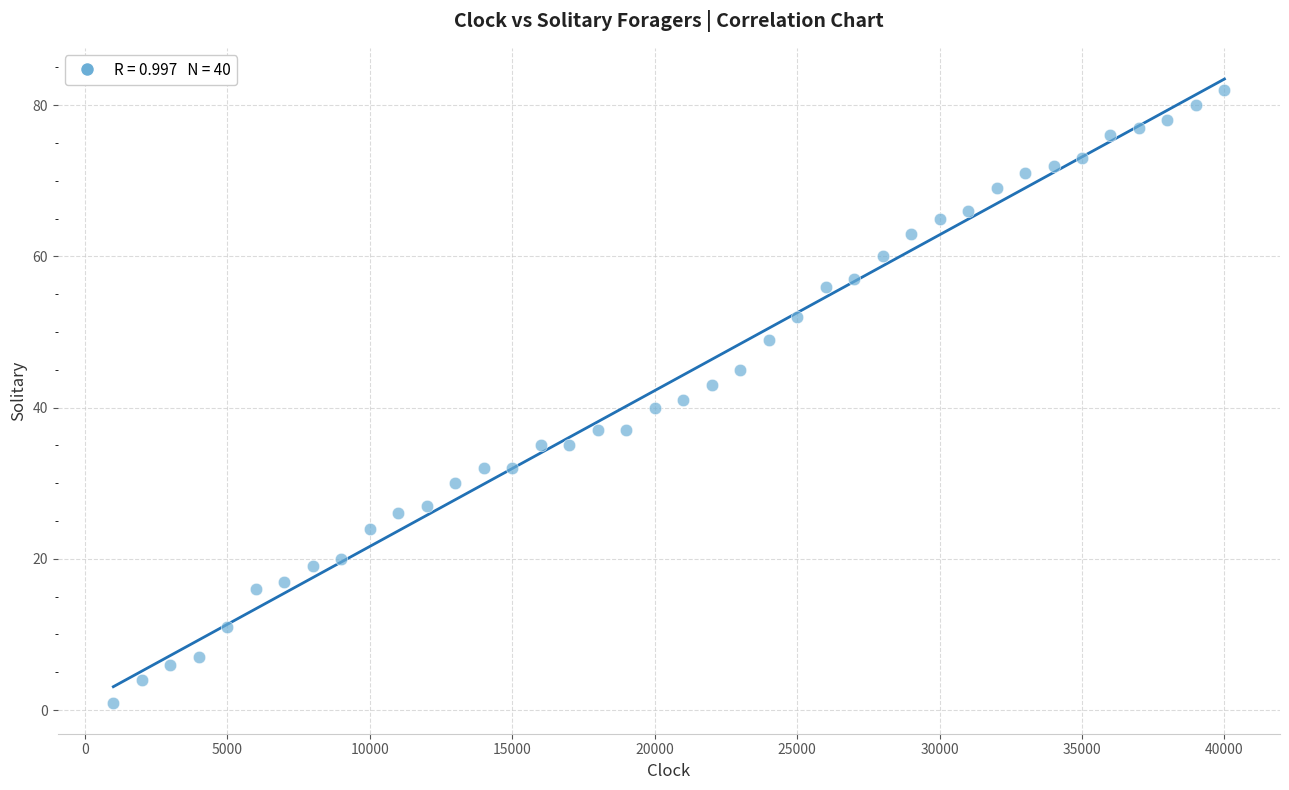

What is the range of X values (max minus min)?

39000